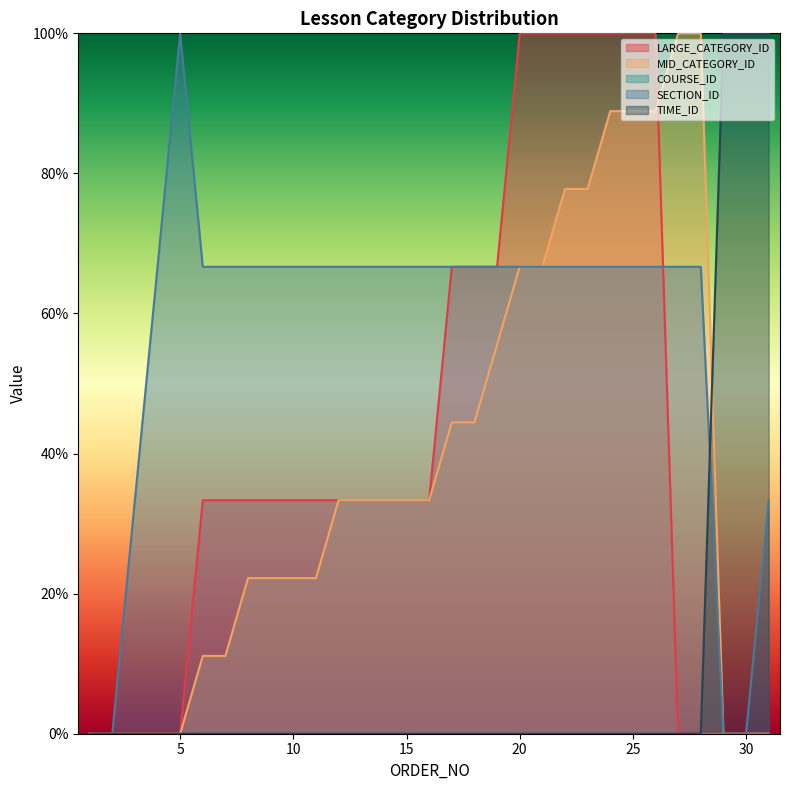

At 4, list the series in order from largest to smallest.

SECTION_ID, LARGE_CATEGORY_ID, MID_CATEGORY_ID, TIME_ID